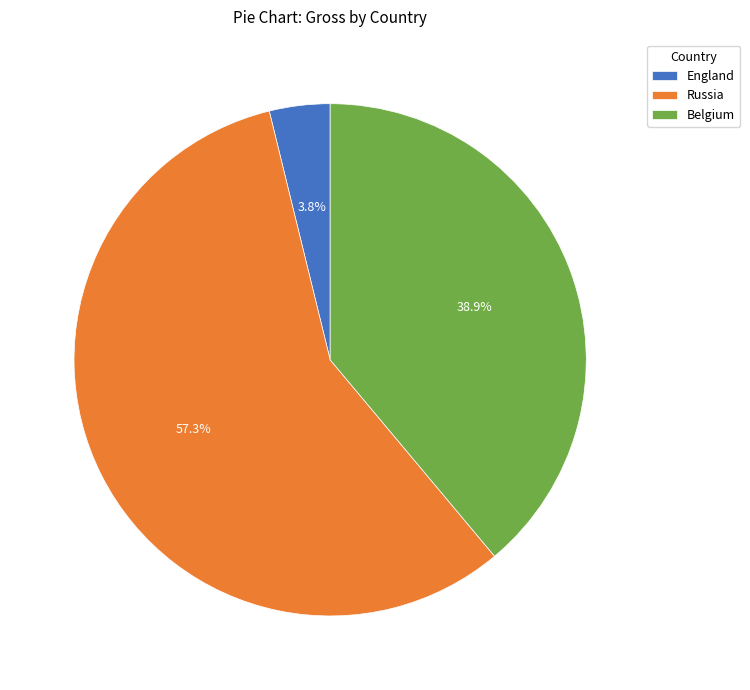

The Russia slice represents 57% of the pie. True or false?

True